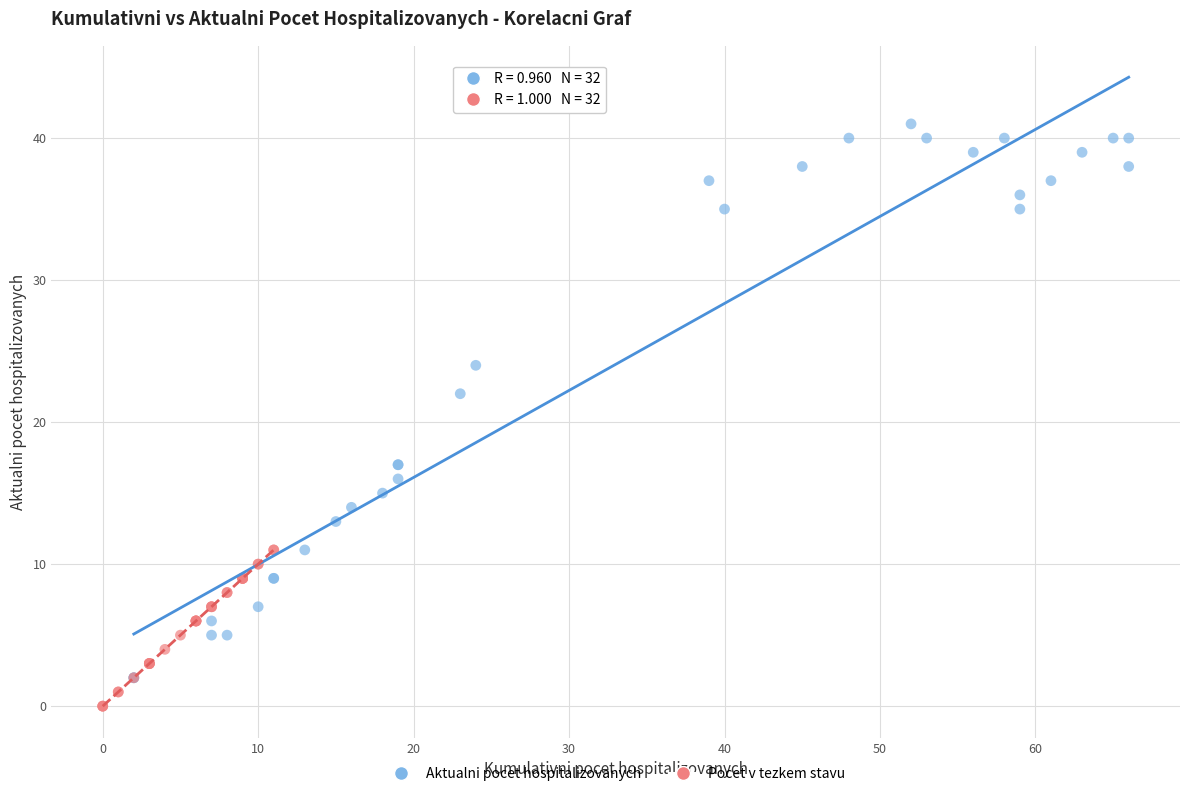

Which series reaches the minimum Y coordinate?

Pocet v tezkem stavu